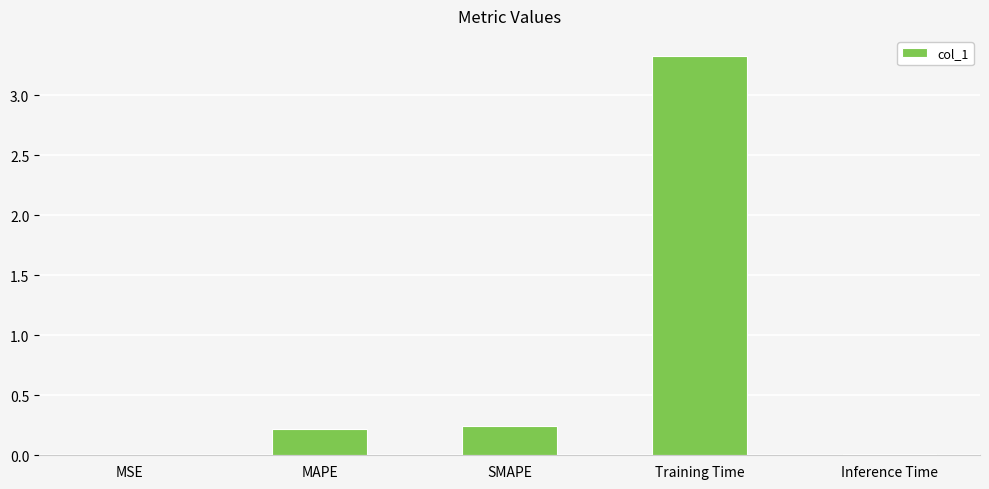

At which category does the chart reach its peak across all series?

Training Time